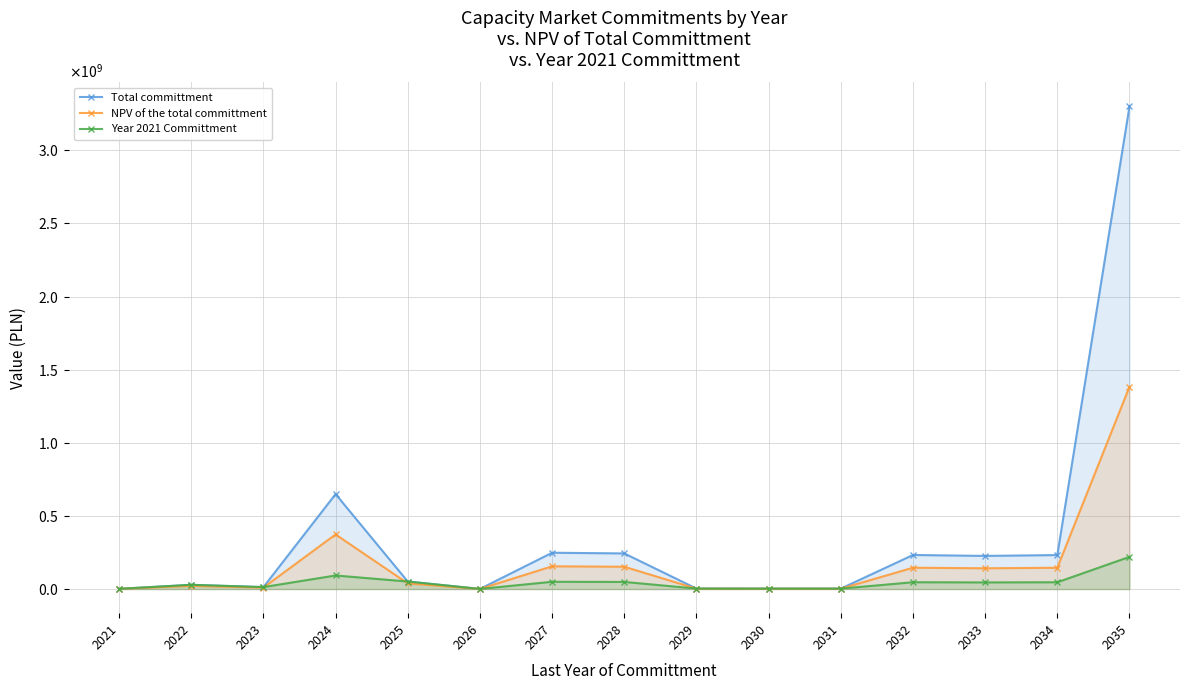

True or false: NPV of the total committment and Total committment cross at least once.

False